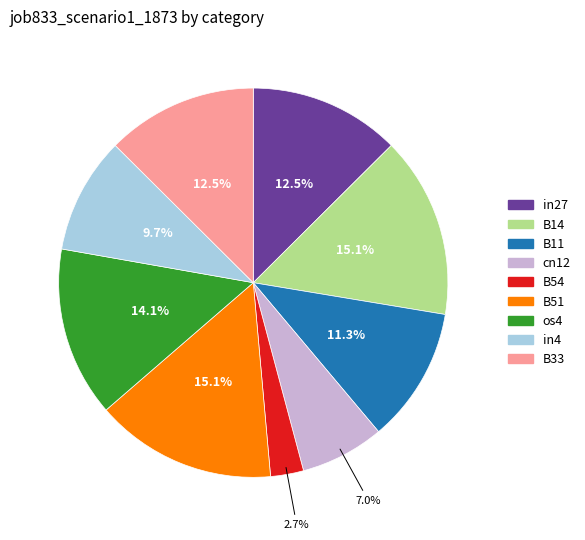

Which slice is the smallest?

B54